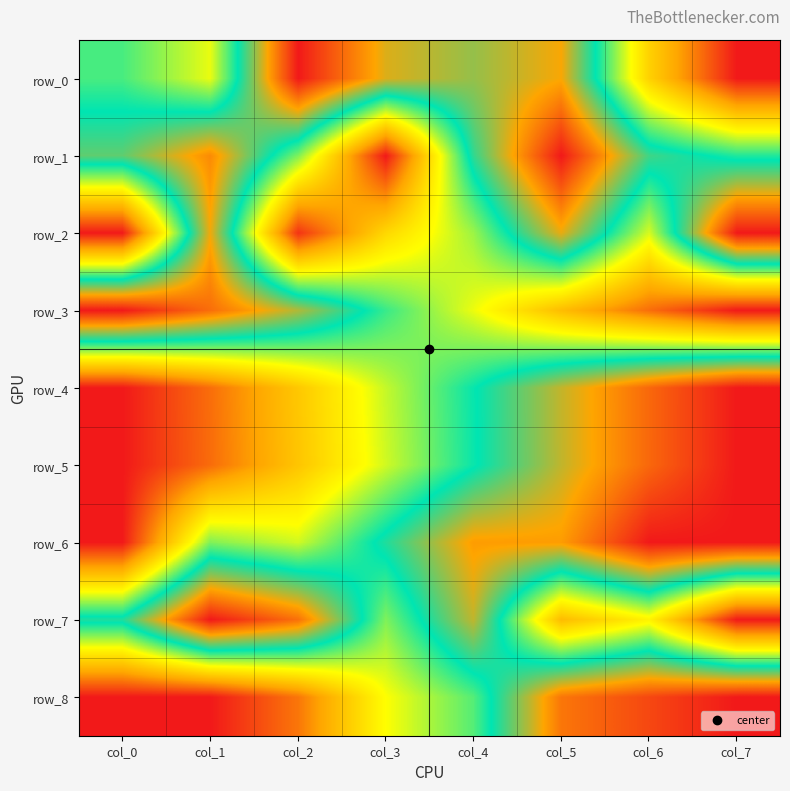

List the series in order of their peak value, highest first.

row_0, row_1, row_2, row_3, row_4, row_5, row_6, row_7, row_8